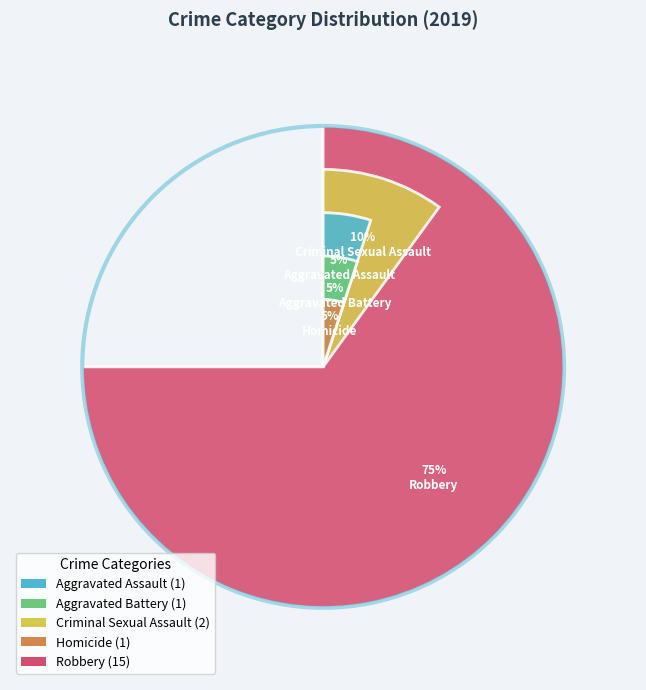

Which slice represents more than half of the pie?

Robbery